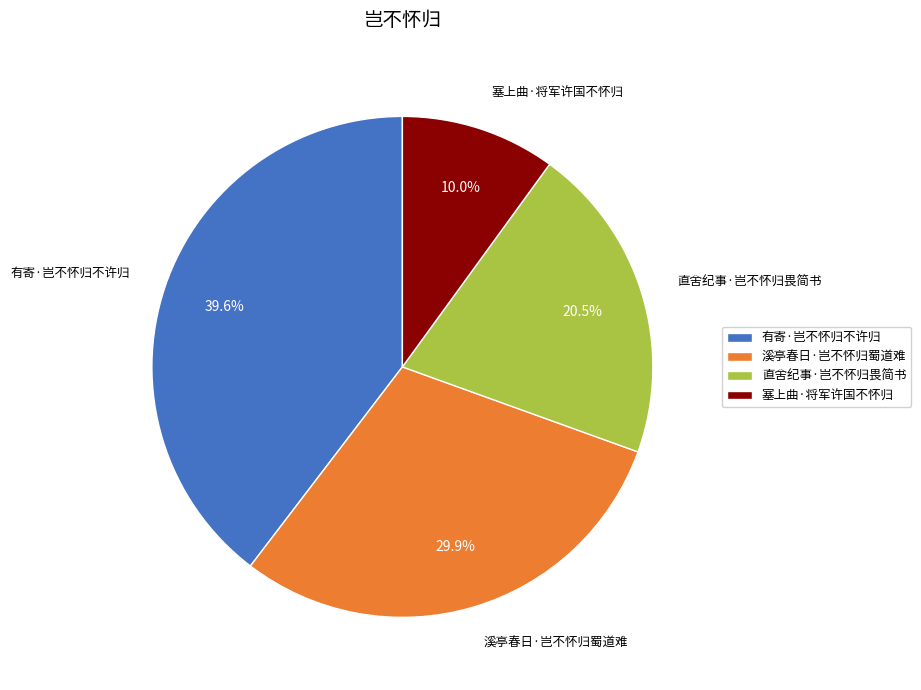

To the nearest percent, what is the difference between the largest and smallest slice percentages?

30%